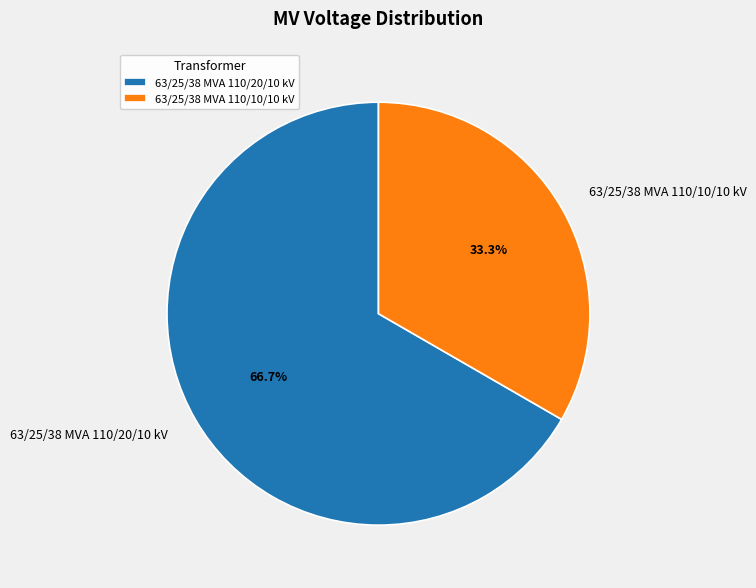

Which has a higher value, 63/25/38 MVA 110/10/10 kV or 63/25/38 MVA 110/20/10 kV?

63/25/38 MVA 110/20/10 kV